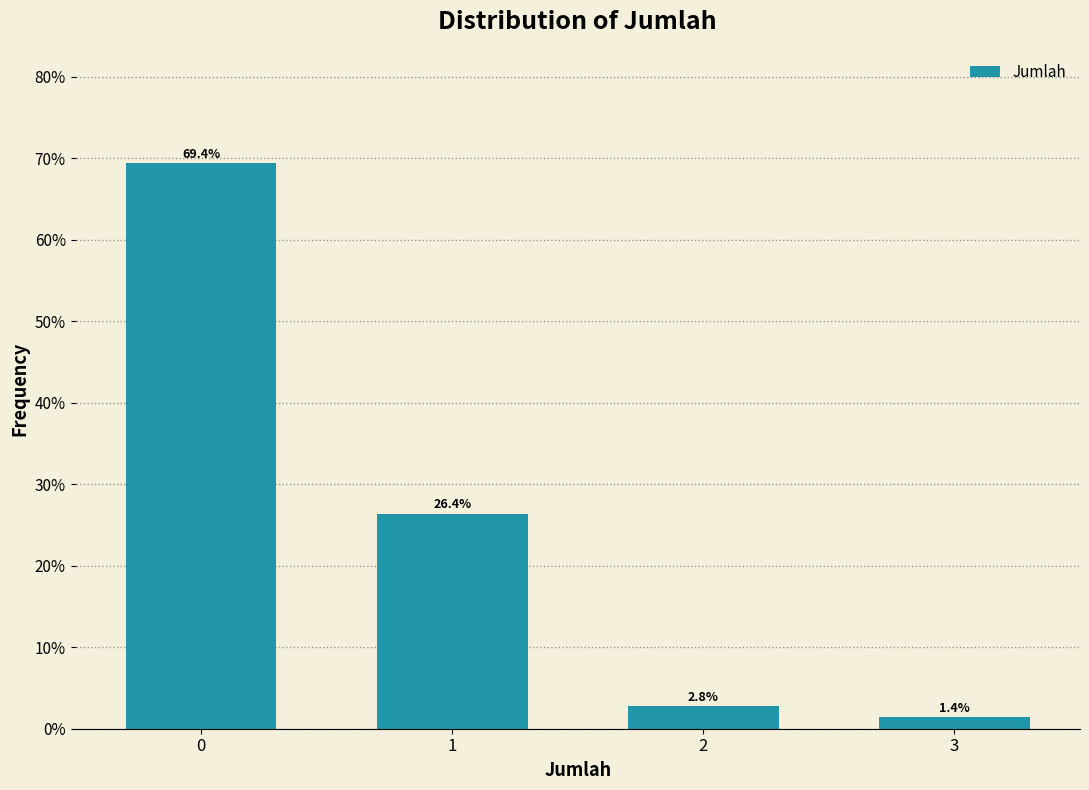

Does the chart contain any negative values?

No